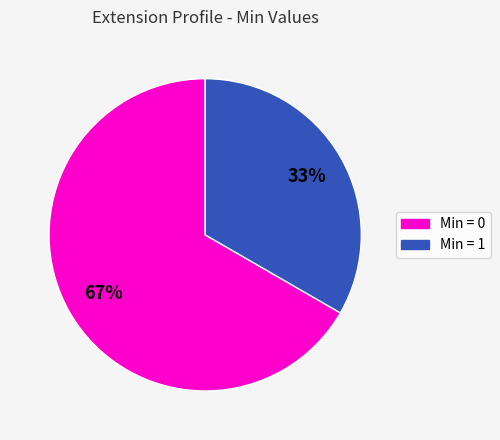

To the nearest percent, what is the average slice percentage?

50%